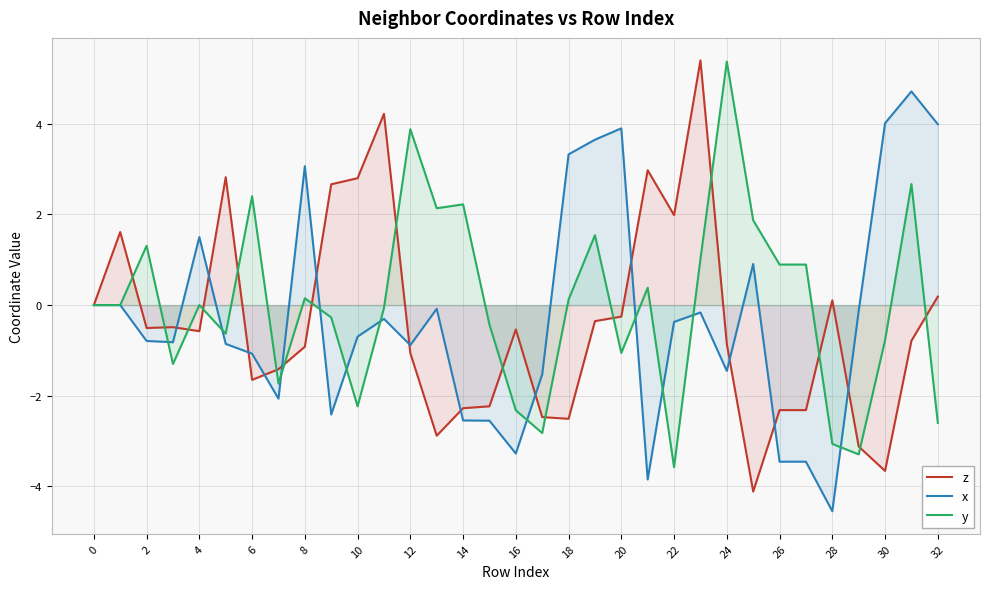

At which category is the sum across all series the highest?

31